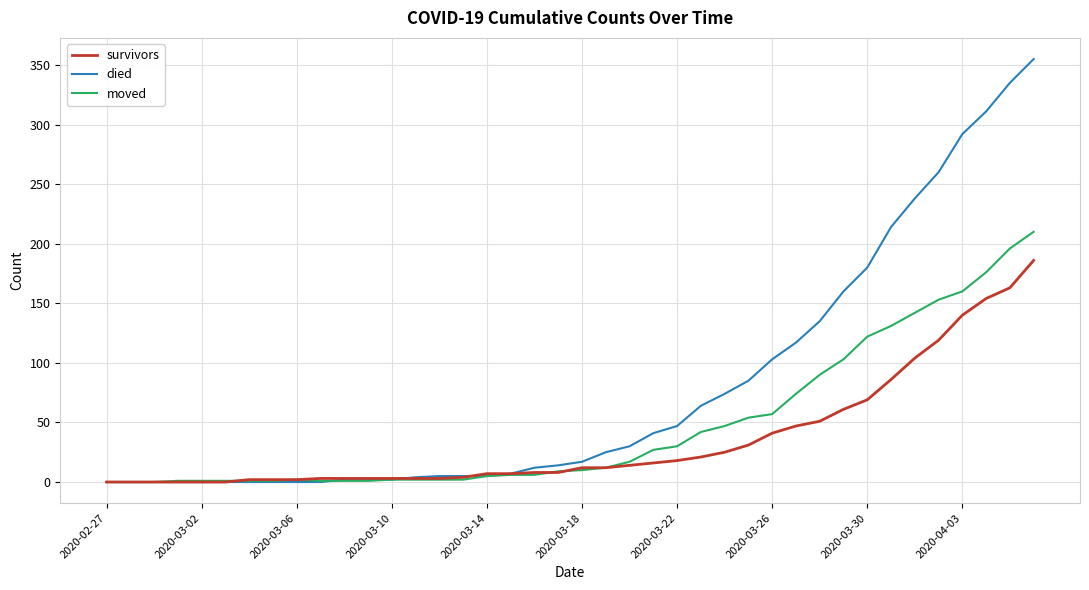

Rank the series by their average value, from lowest to highest.

survivors, moved, died